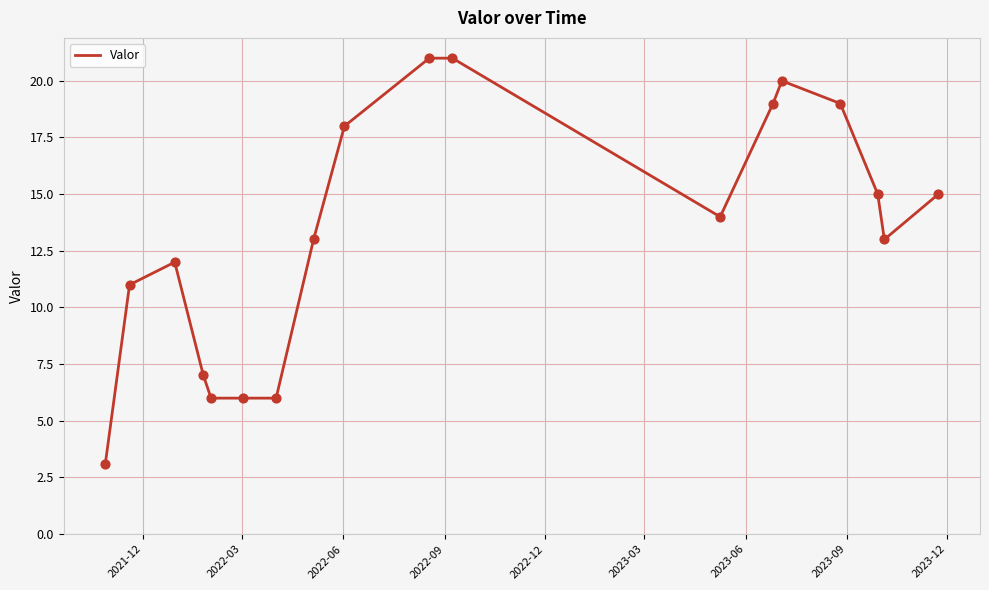

What is the minimum value shown in the chart?

3.1